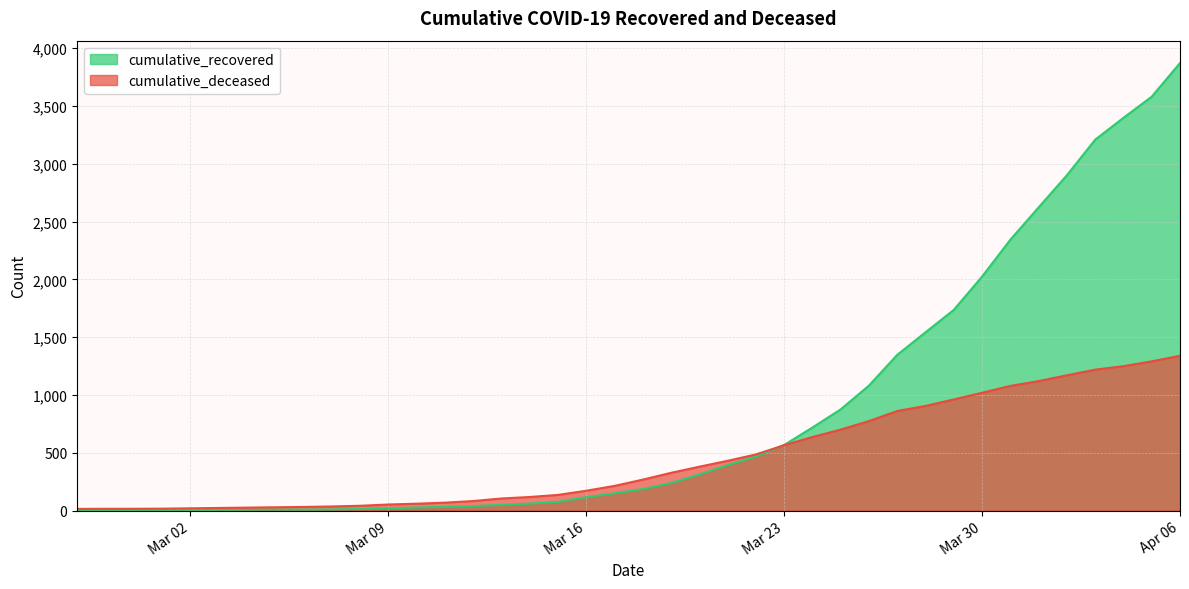

At 2020-03-24, list the series in order from largest to smallest.

cumulative_recovered, cumulative_deceased